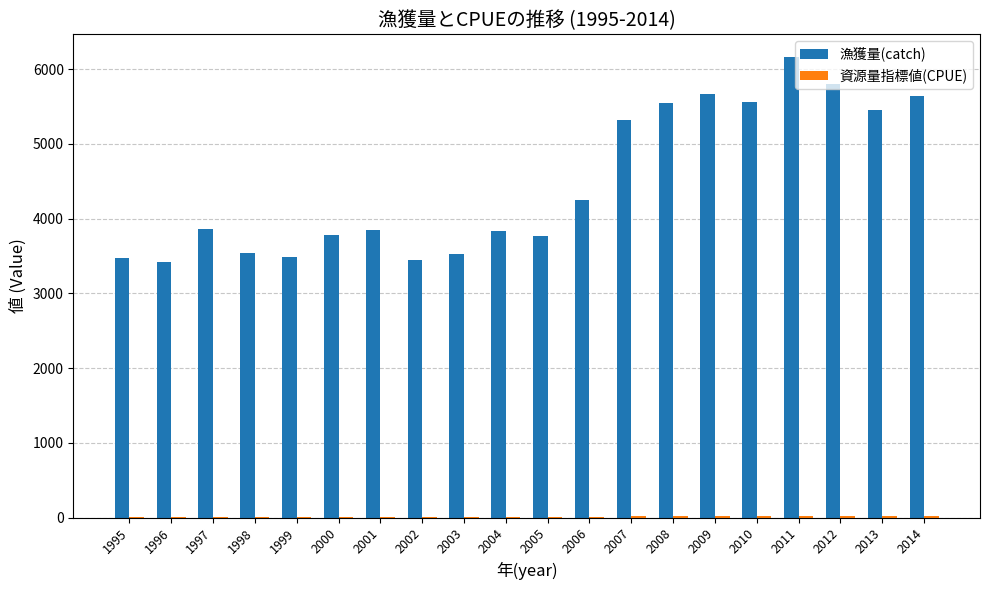

What is the sum of all 漁獲量(catch) values?

89377.2